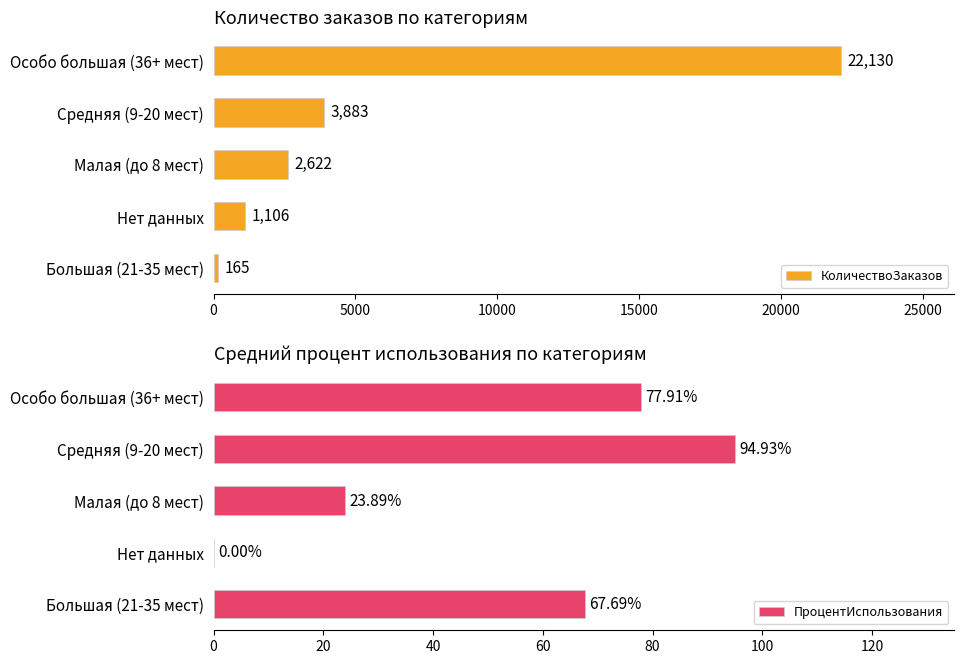

What is the value of the ПроцентИспользования bar at the 1st from the left?

77.9